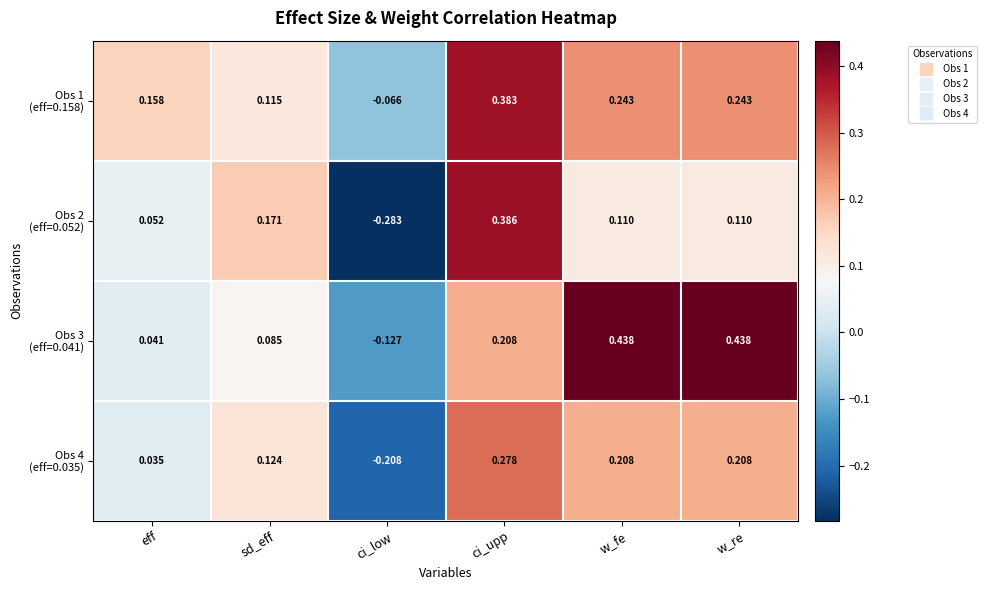

At which category is the sum across all series the highest?

ci_upp